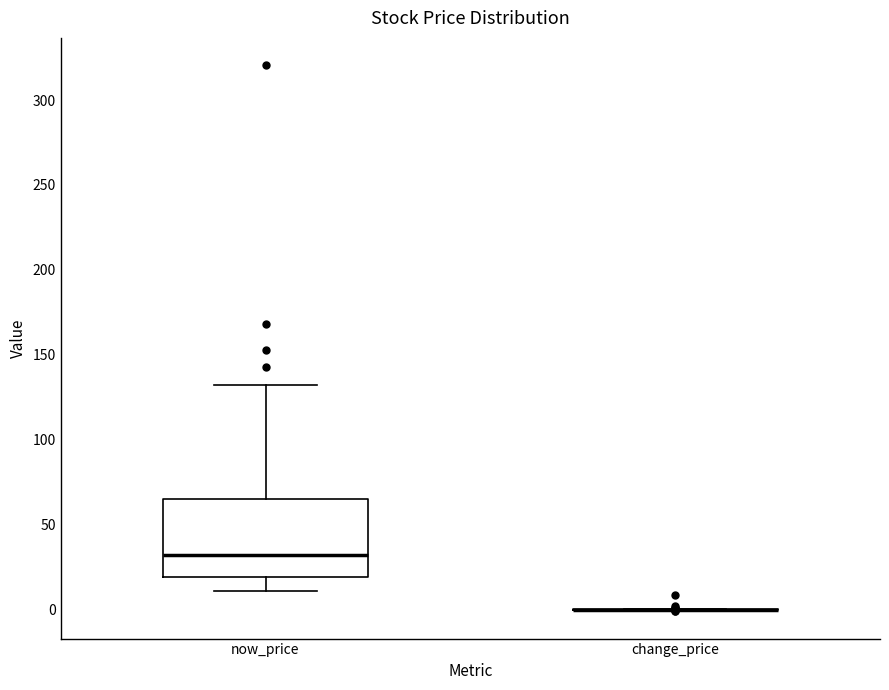

Where does the median line of the box for now_price sit on the y-axis? The values are not printed on the chart, so give them approximately, as read against the axis.

30